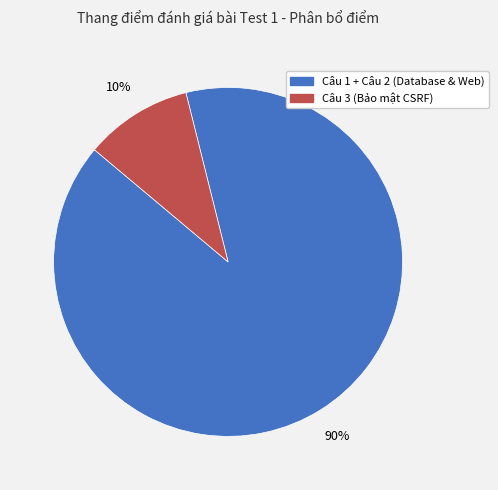

Is the sum of Câu 1 + Câu 2 (Database & Web) and Câu 3 (Bảo mật CSRF) greater than half?

Yes